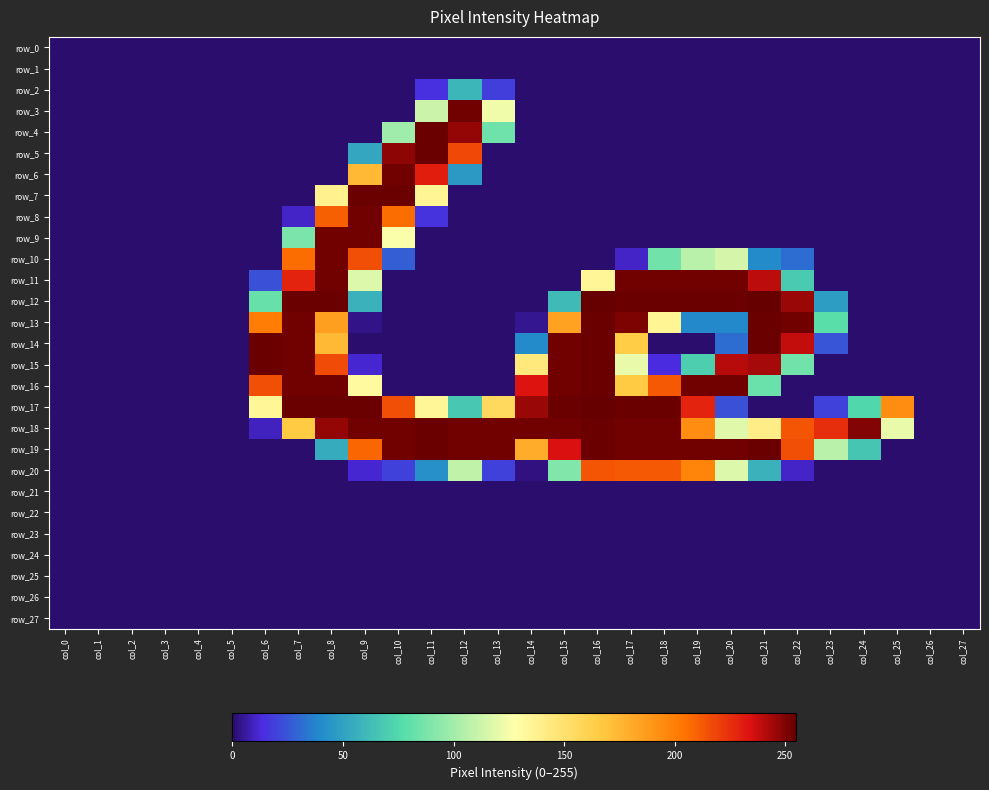

Where is row_0 nearest to the value 0?

col_0